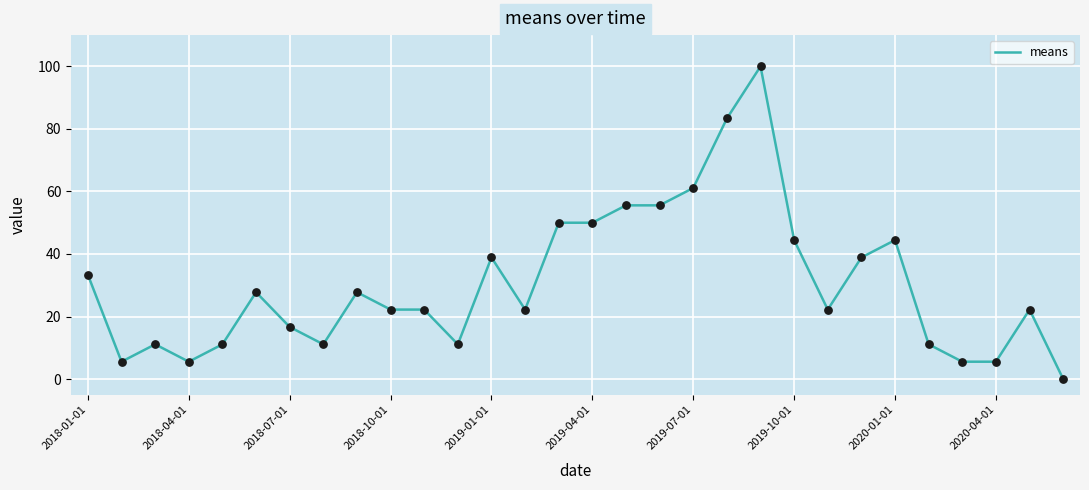

What is the greatest value displayed?

100.0